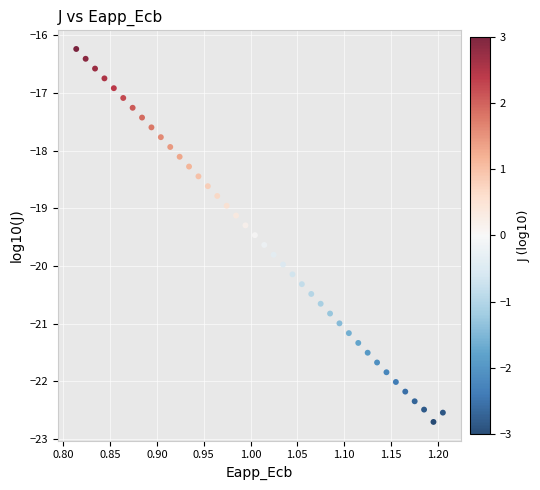

What is the range of Y values (max minus min)?

6.5